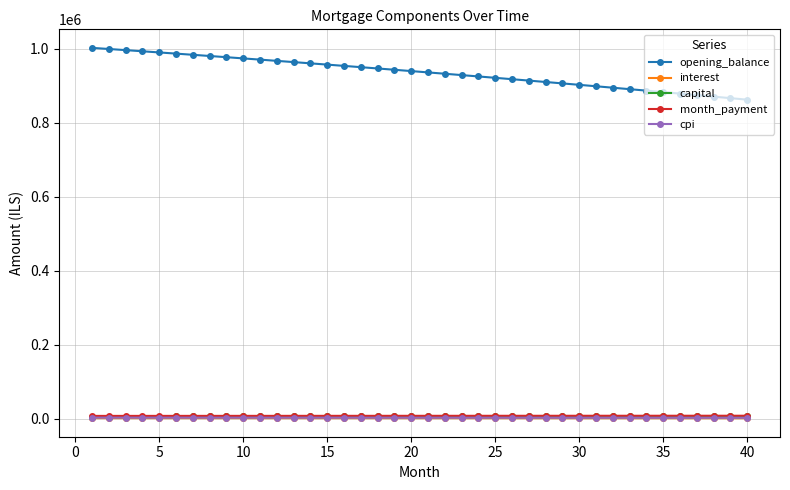

True or false: capital and month_payment cross at least once.

False